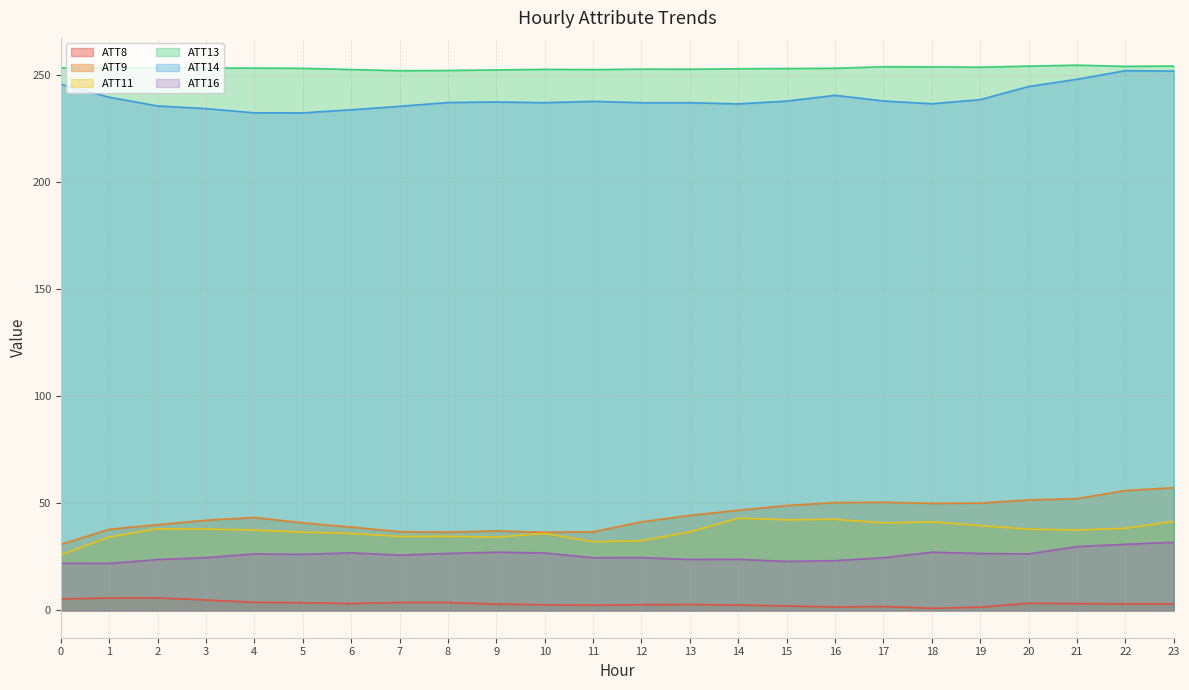

How many values in the ATT13 series are below 253?

10